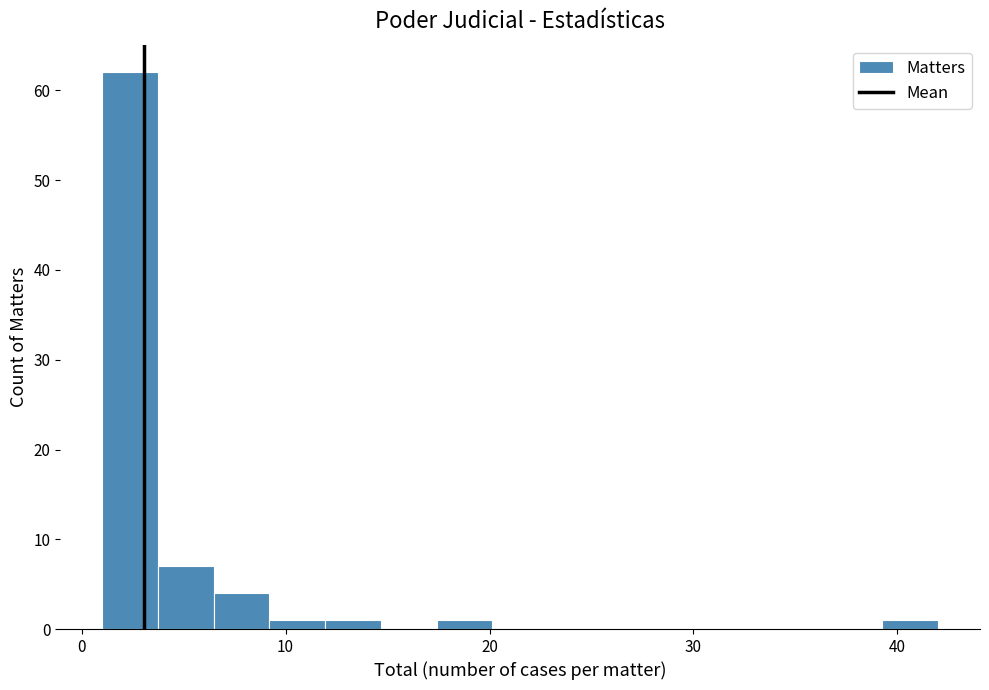

Around what value on the x-axis is the tallest bar? Give the approximate position of its centre, as read against the axis.

2